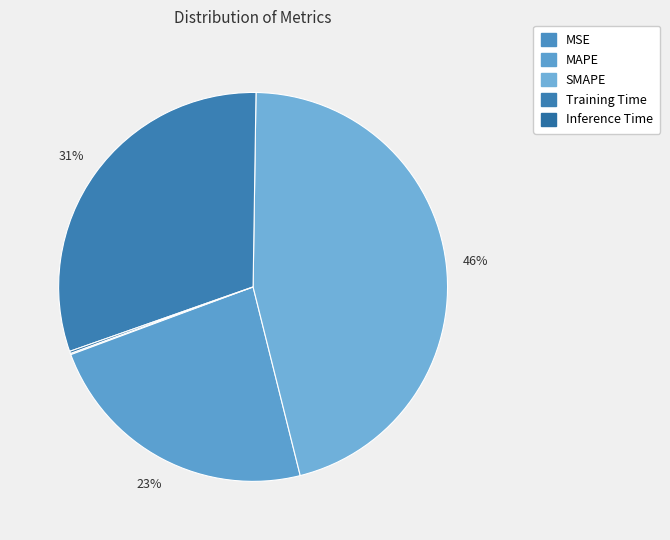

True or false: MAPE accounts for 35% of the total.

False